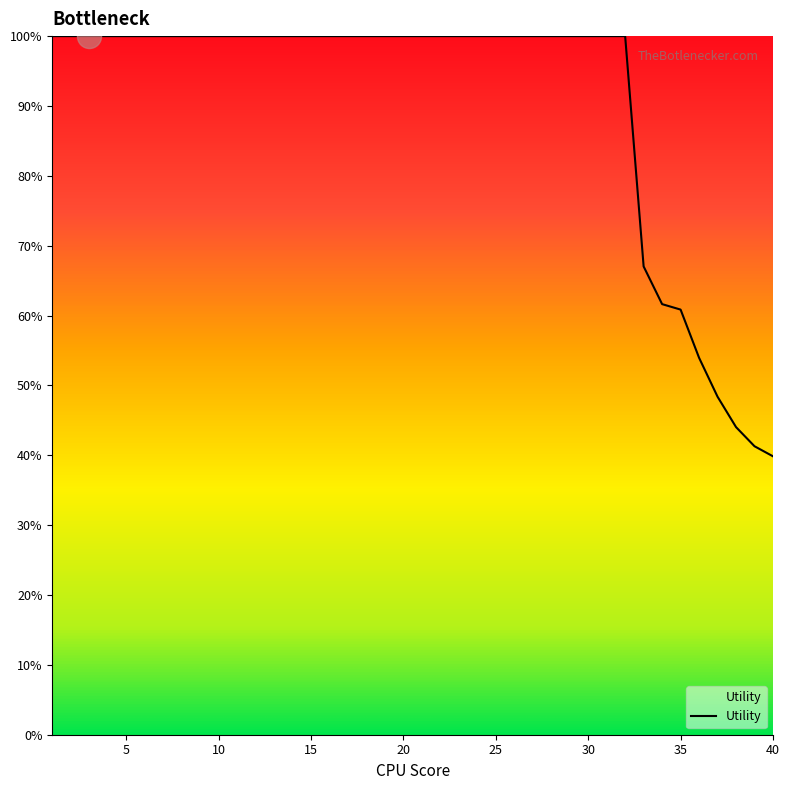

What is the minimum value shown in the chart?

39.9